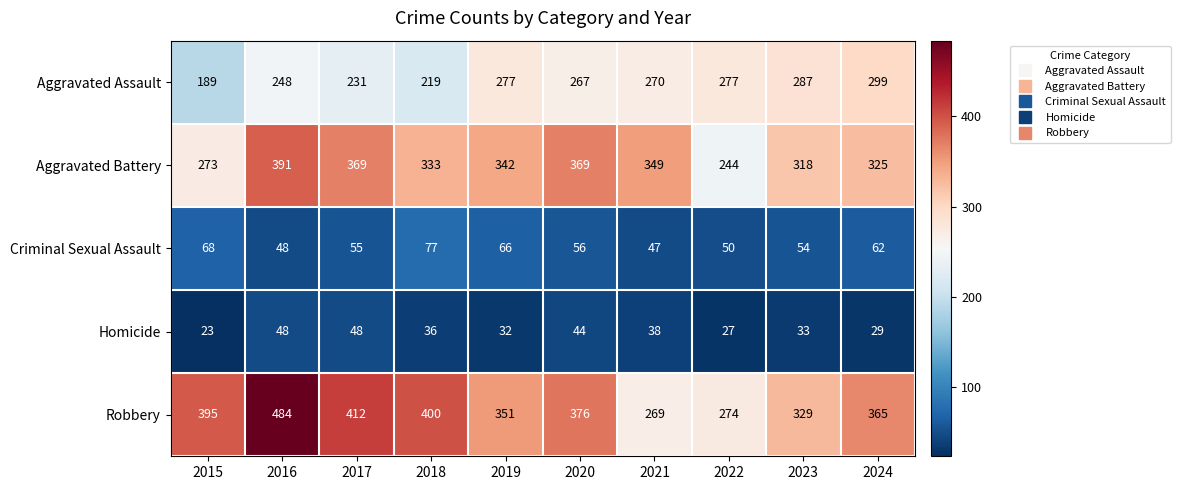

Which series has the largest range (max minus min)?

Robbery